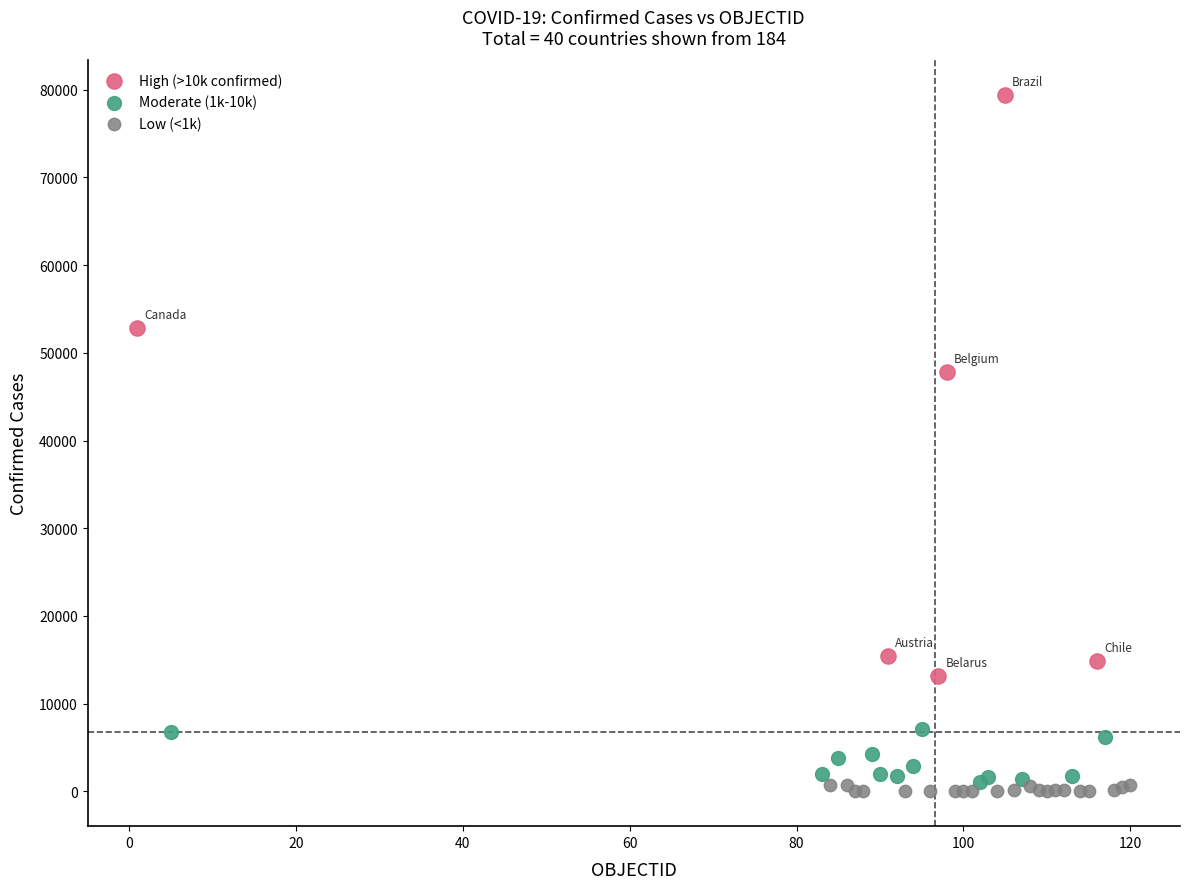

Which series contains the highest Y value?

High (>10k confirmed)